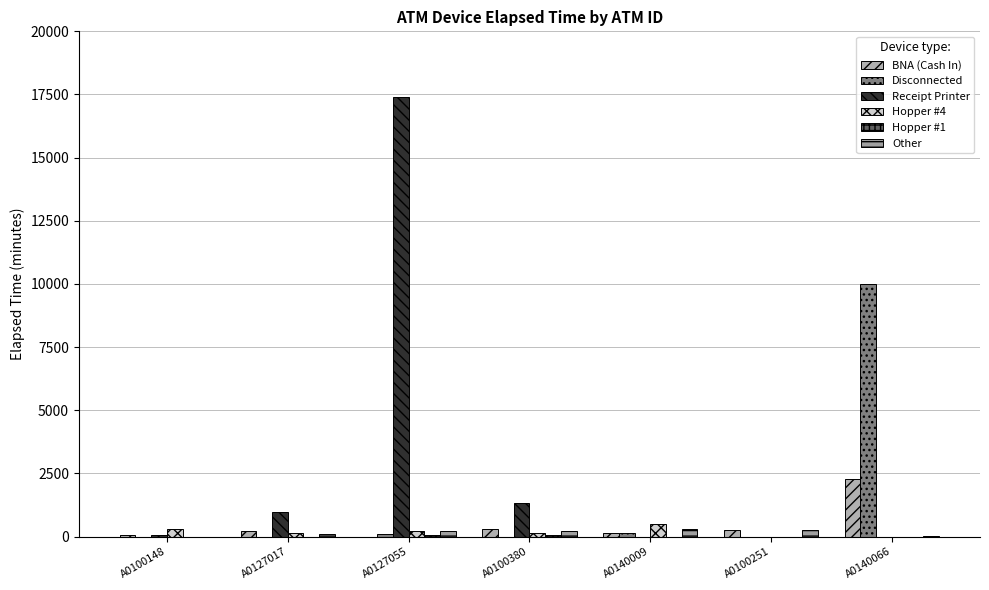

What is the total value across all series at A0140009?

1080